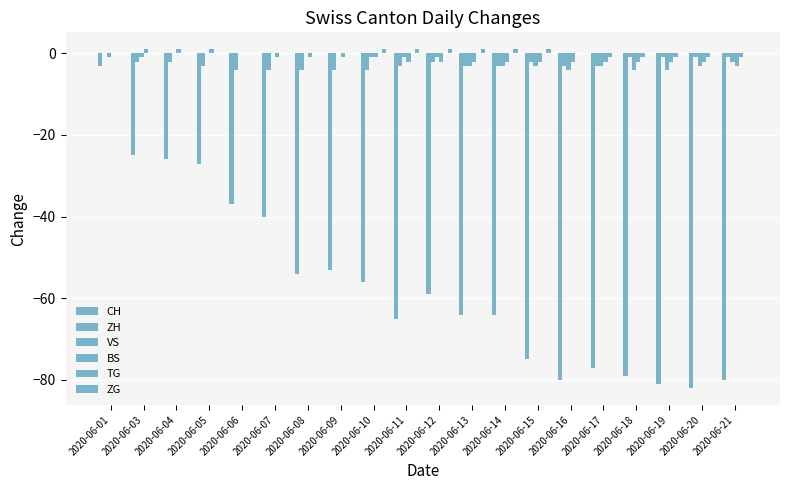

Between 2020-06-04 and 2020-06-18, which series saw the biggest shift?

CH